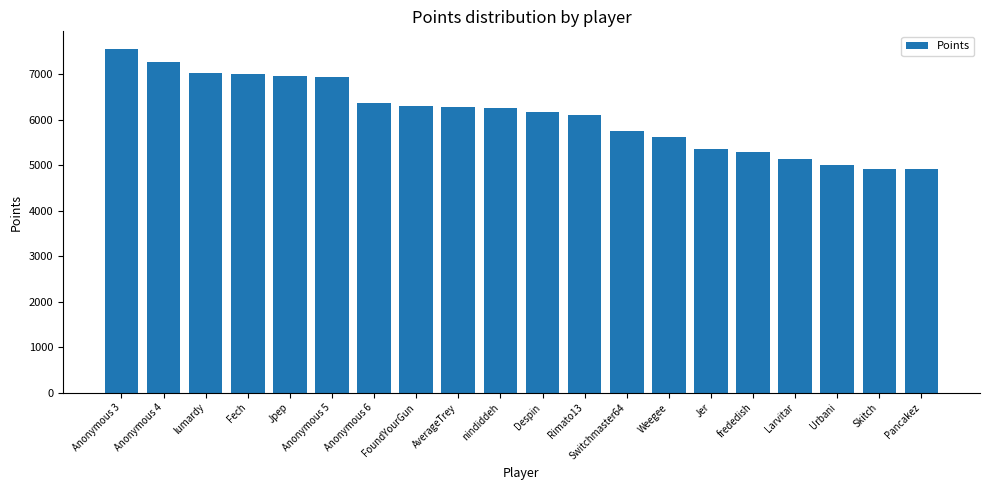

Which label corresponds to the largest value in the chart?

Anonymous 3